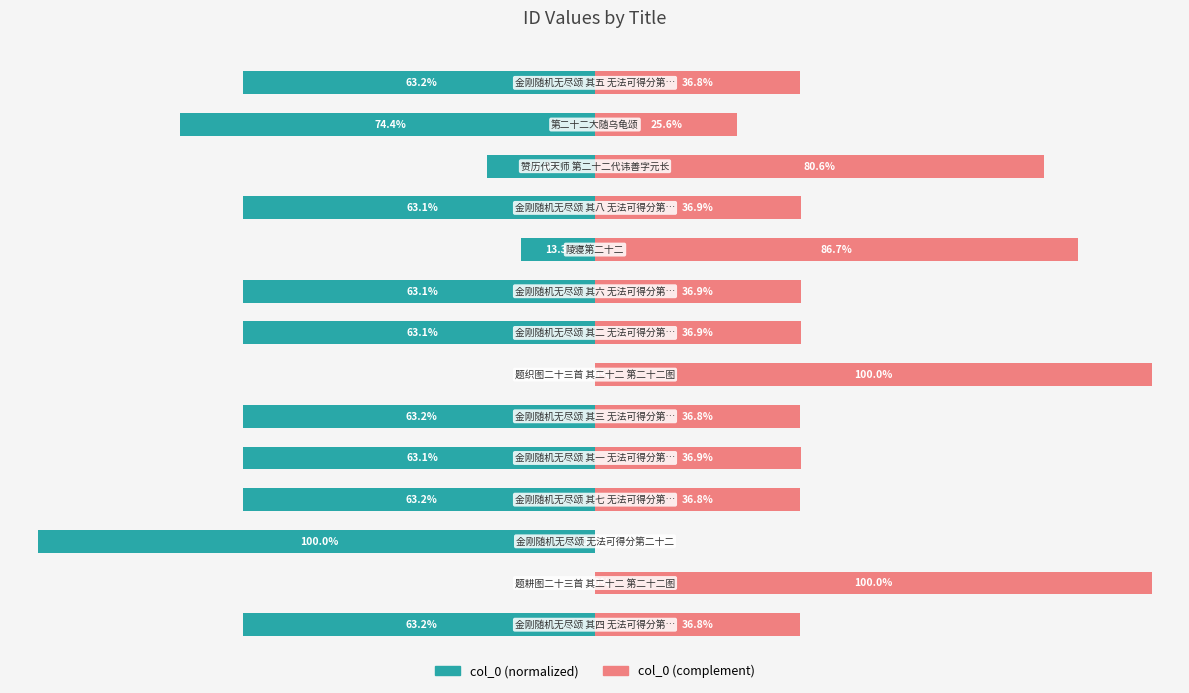

What is the value of the col_0 (complement) bar at the 6th from the left?

36.8